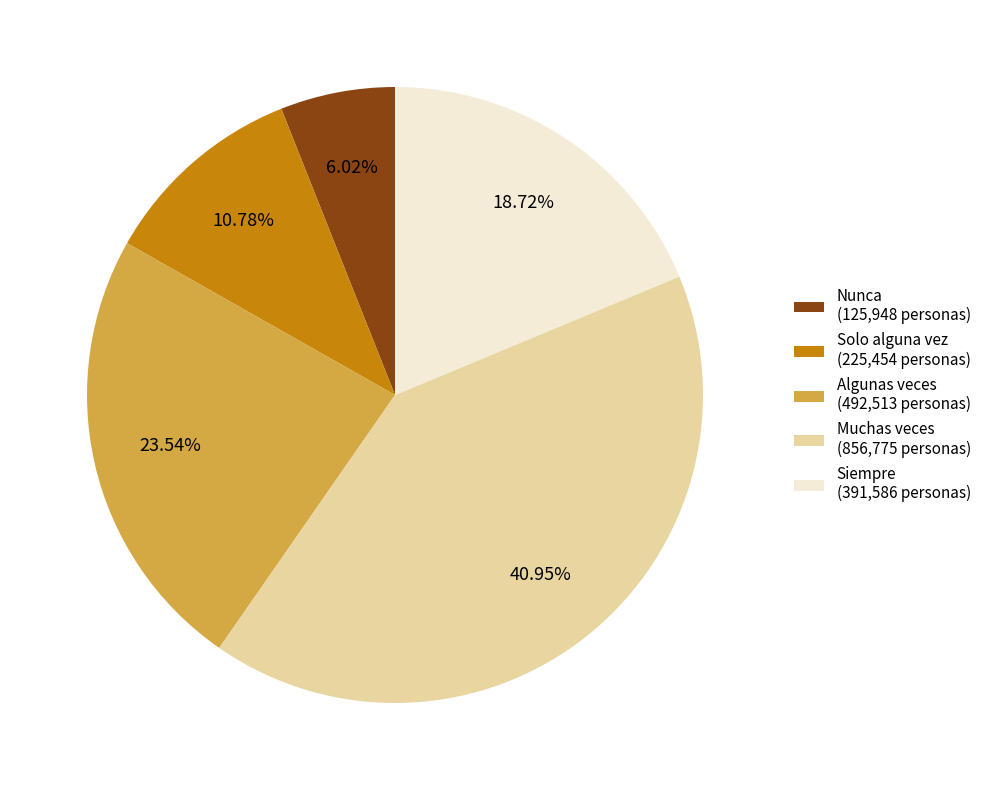

What is the ratio of the value at Muchas veces to the value at Solo alguna vez?

3.8